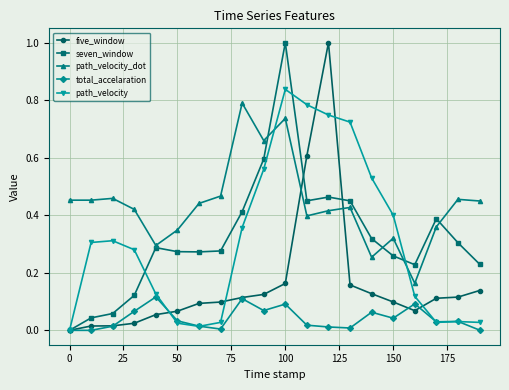

What is the maximum value shown in the chart?

1.0